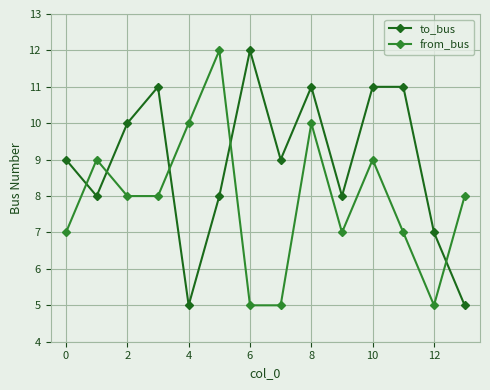

True or false: from_bus and to_bus intersect in this chart.

True